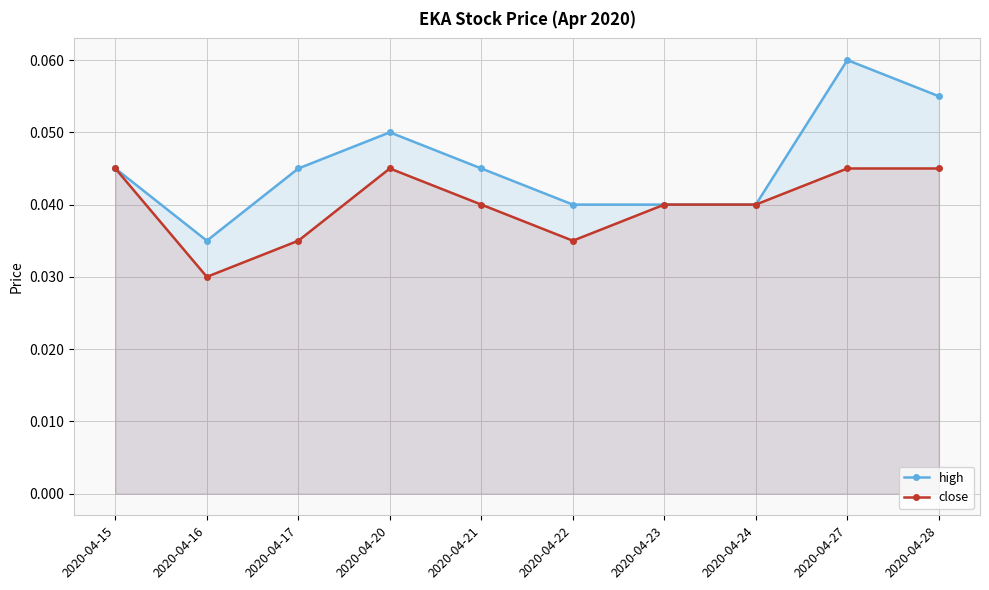

Which has a higher value, 2020-04-21 or 2020-04-28?

2020-04-28